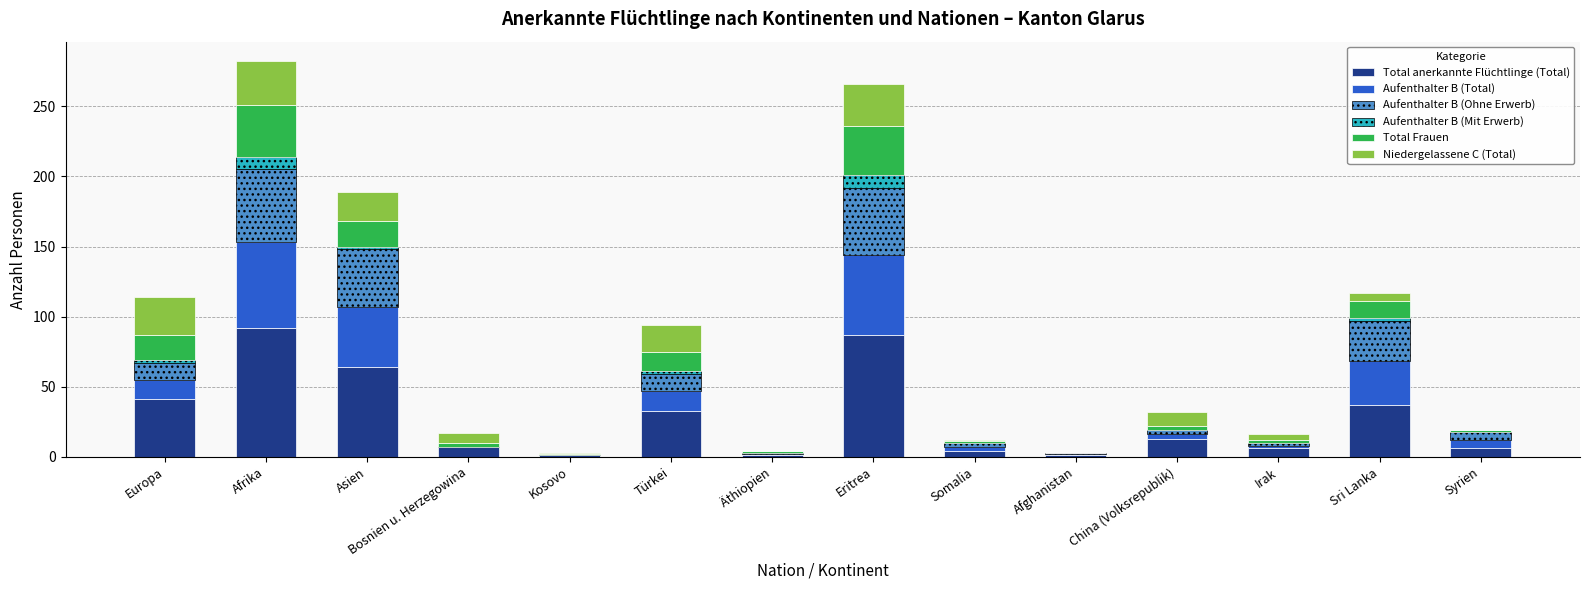

Is it true that Total anerkannte Flüchtlinge (Total) equals 14 at Türkei?

False